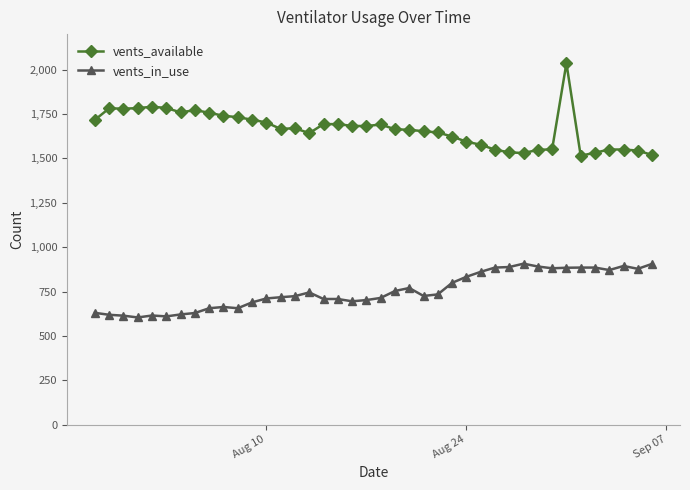

Which series has the largest range (max minus min)?

vents_available